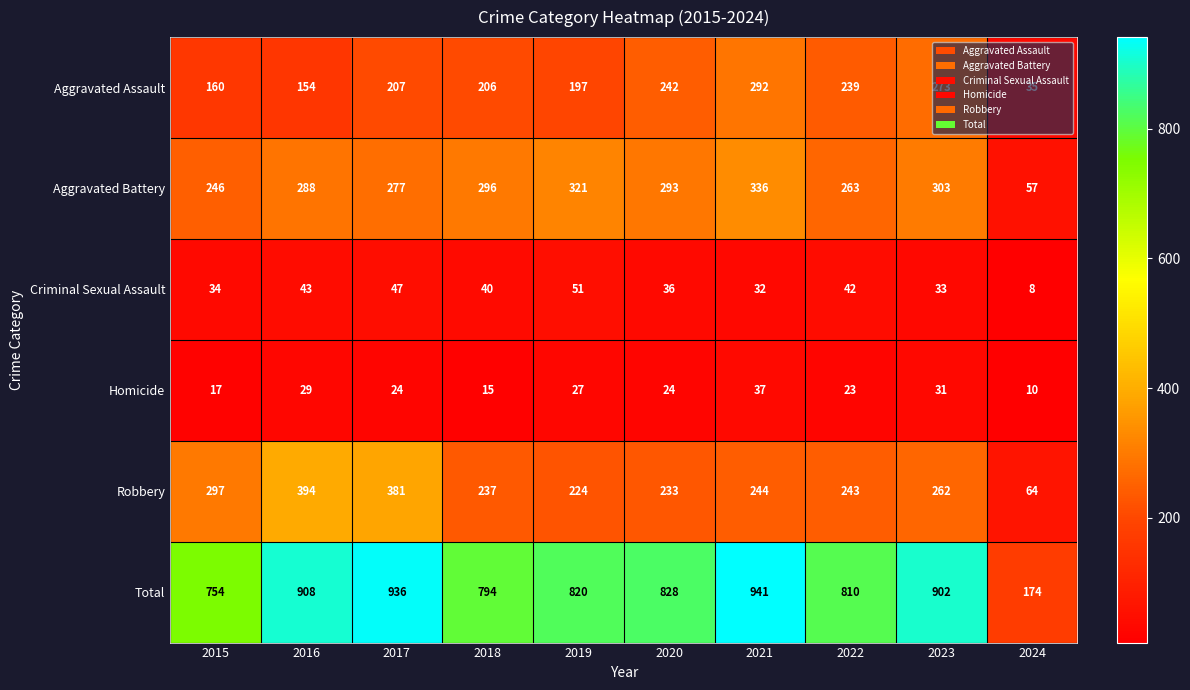

At which category is the sum across all series the highest?

2021